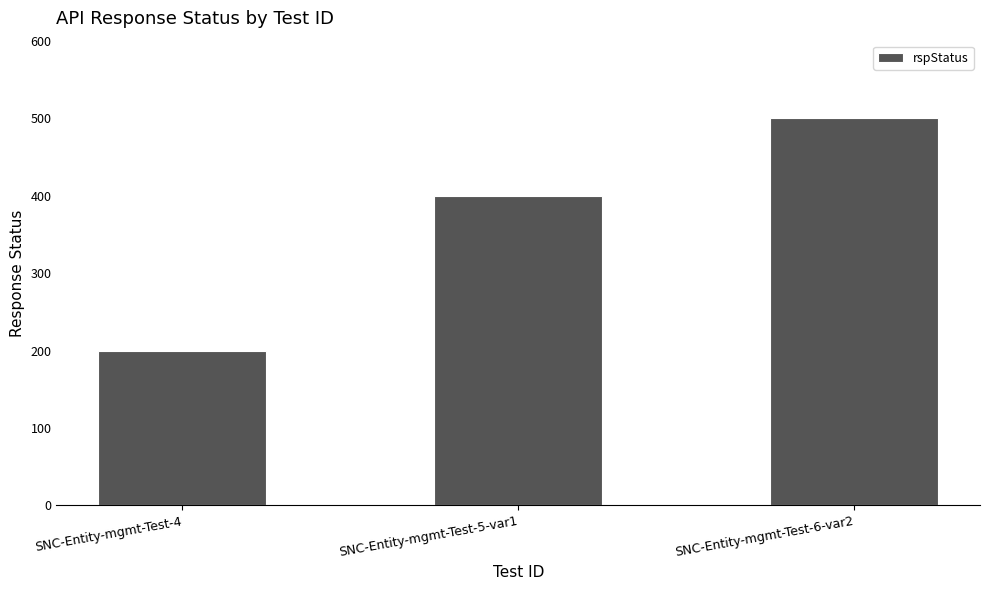

What is the change in value from SNC-Entity-mgmt-Test-5-var1 to SNC-Entity-mgmt-Test-6-var2?

+100